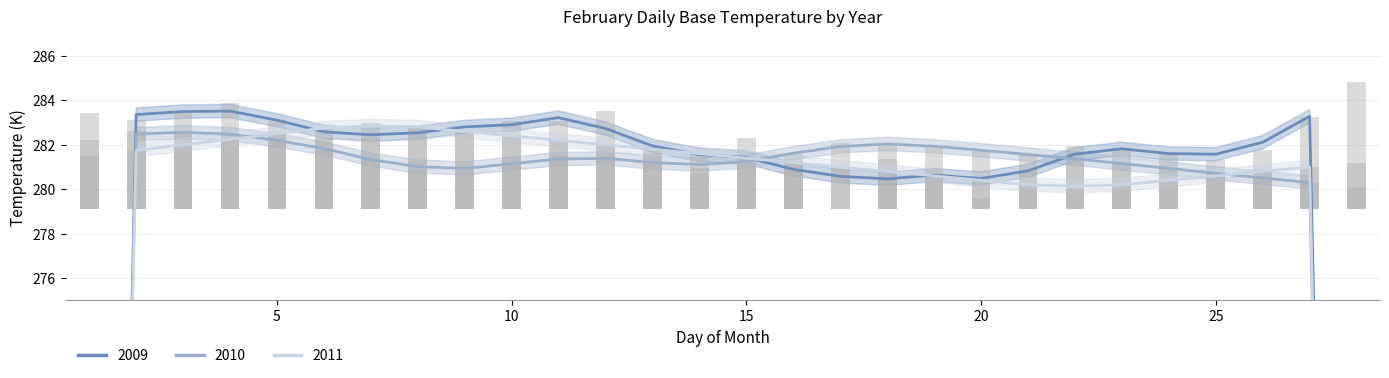

At which label does 2010 reach its peak?

3